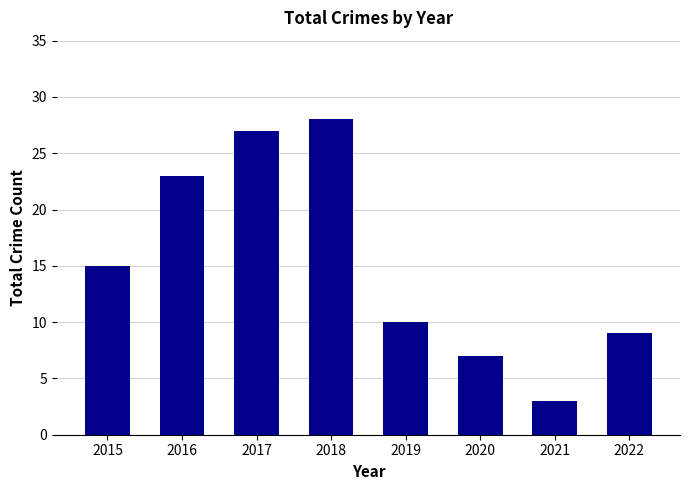

What is the value of the 8th bar from the left?

9